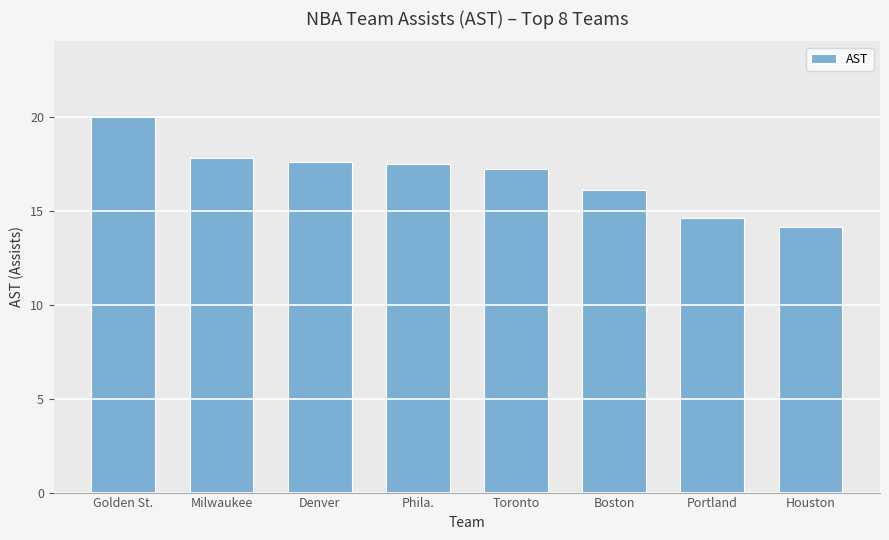

The value at Milwaukee is 17.8. True or false?

True